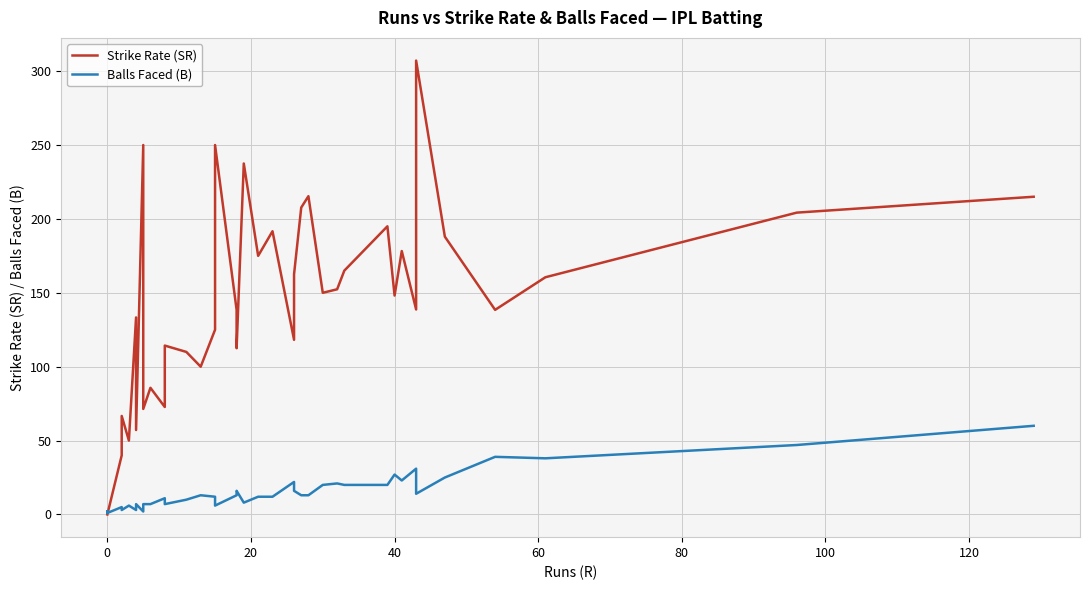

How many data points in Strike Rate (SR) are less than 138?

18